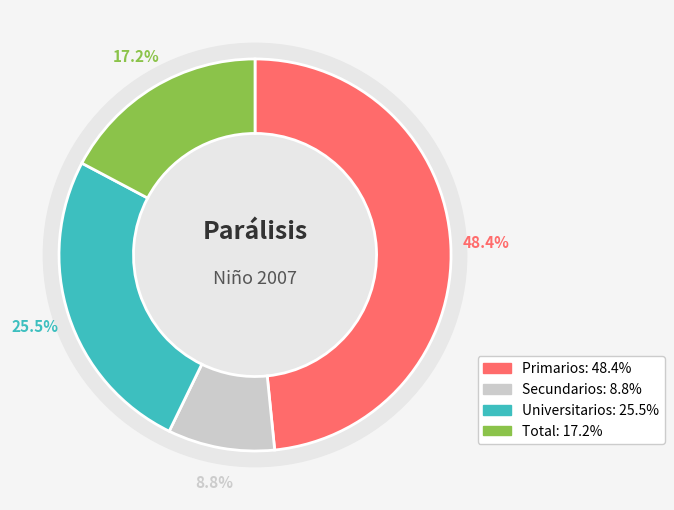

To the nearest percent, what portion does Universitarios represent?

26%